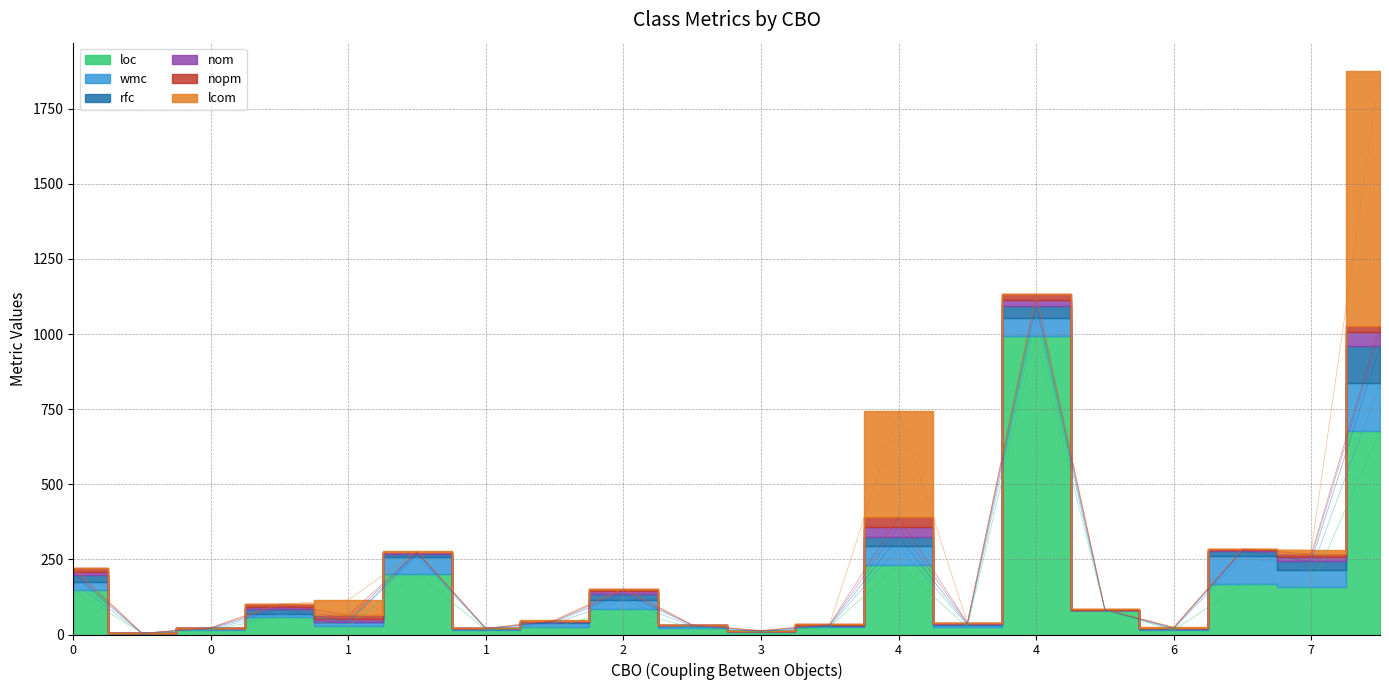

What is the difference between the second highest and minimum values in the rfc series?

39